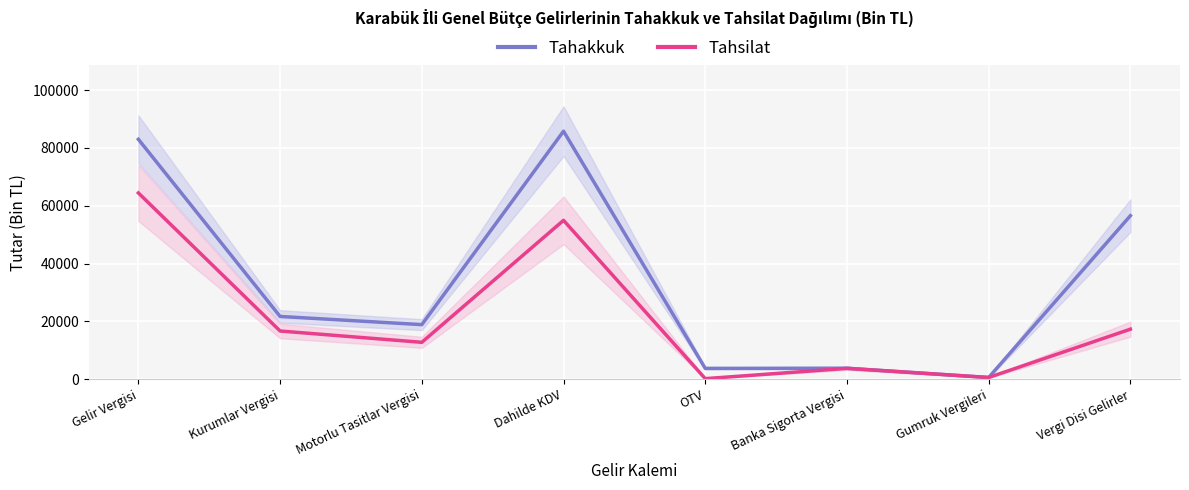

True or false: Tahakkuk and Tahsilat cross at least once.

False